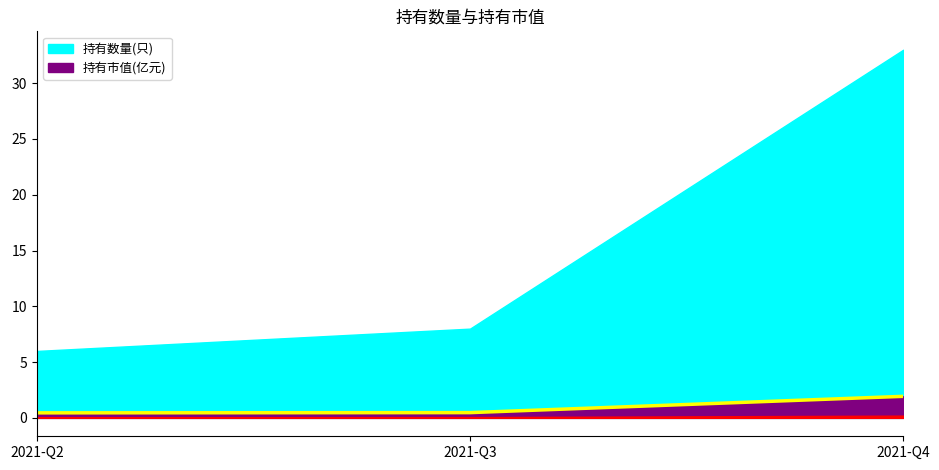

True or false: 持有市值(亿元) has a value of 1.9 at 2021-Q4.

True